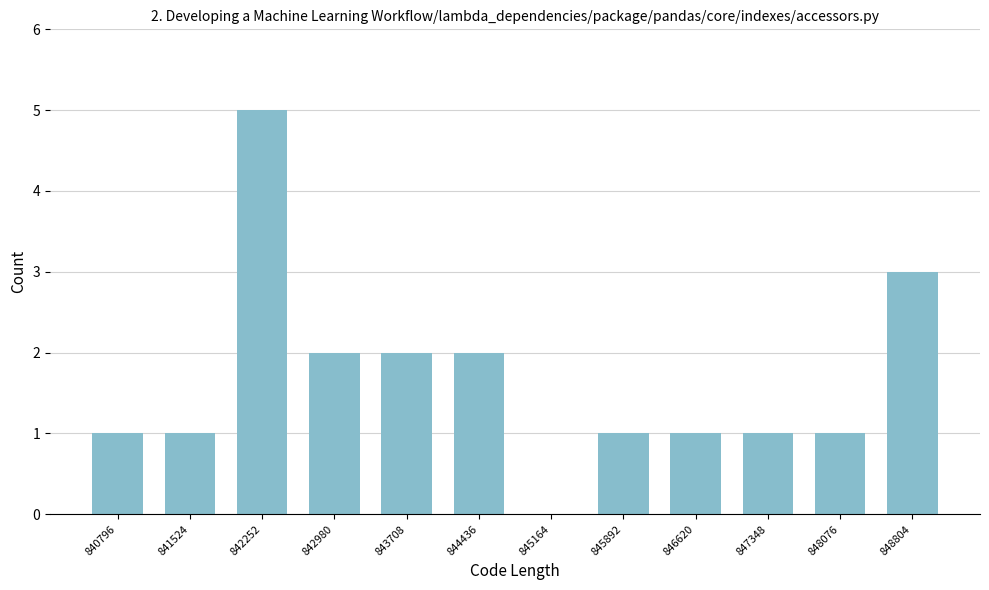

Reading right to left, list all the values displayed in this chart.

848804=3	848076=1	847348=1	846620=1	845892=1	845164=0	844436=2	843708=2	842980=2	842252=5	841524=1	840796=1